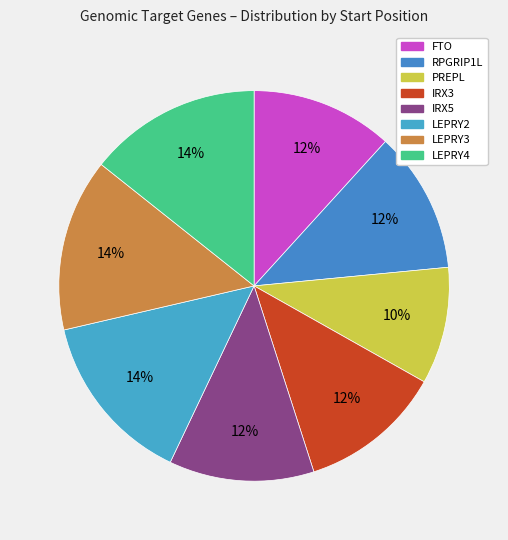

The LEPRY2 slice represents 14% of the pie. True or false?

True